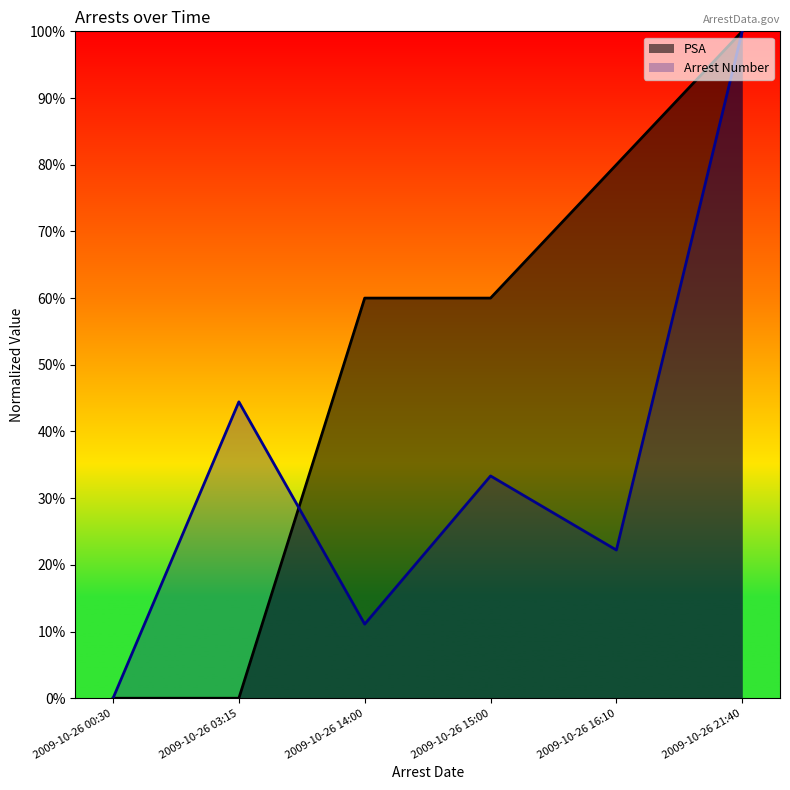

What value does the Arrest Number series have at 2009-10-26 15:00?

33.3